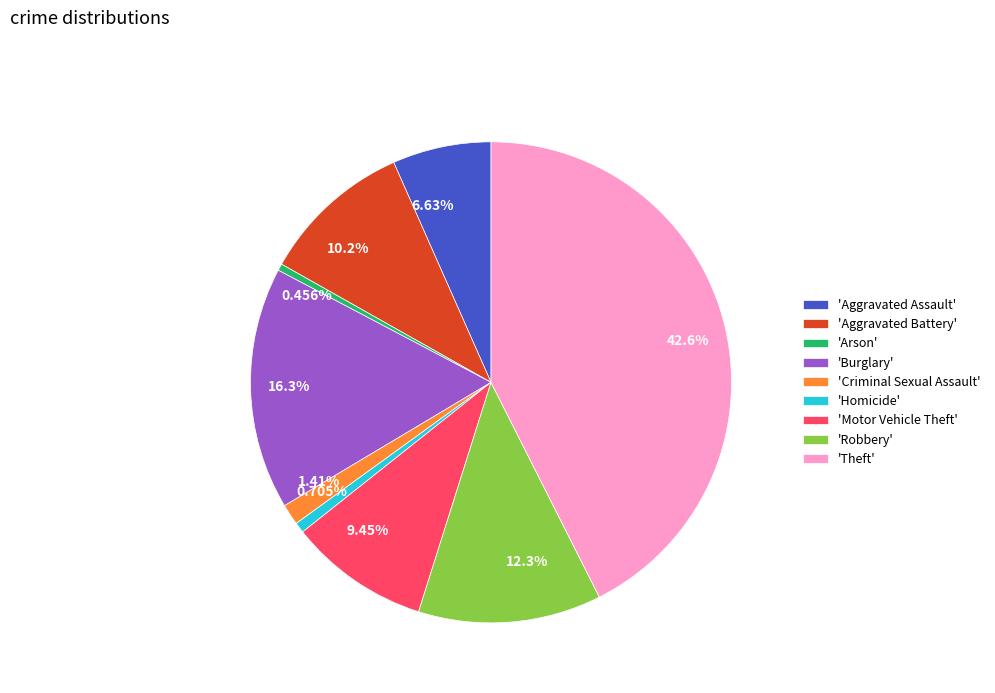

Is the sum of 0.705% and 6.63% greater than half?

No